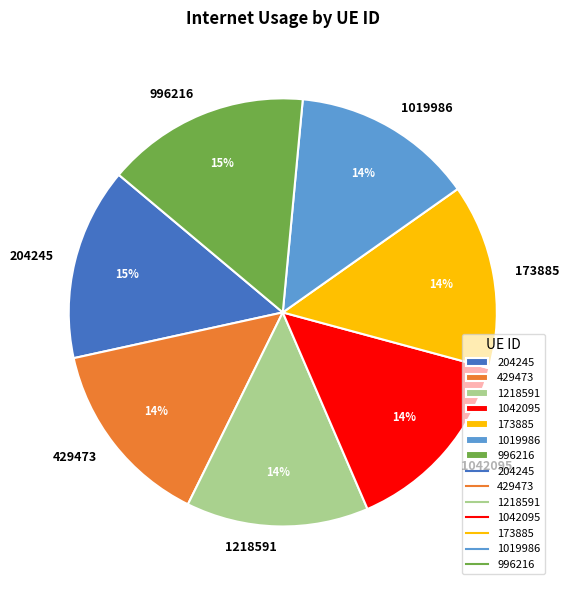

Does any single category account for the majority?

No